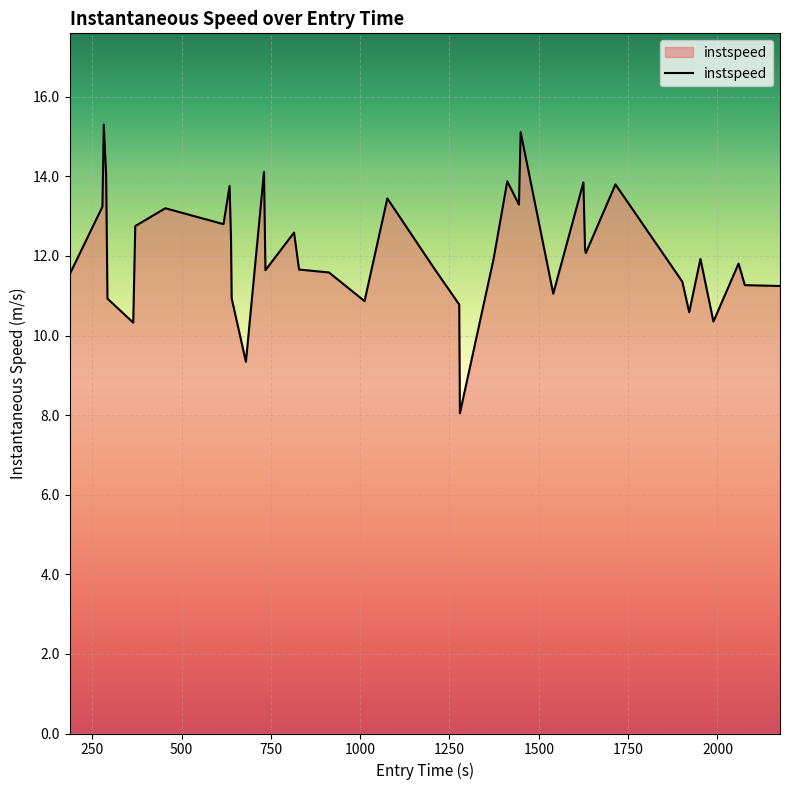

What is the maximum value shown in the chart?

15.3